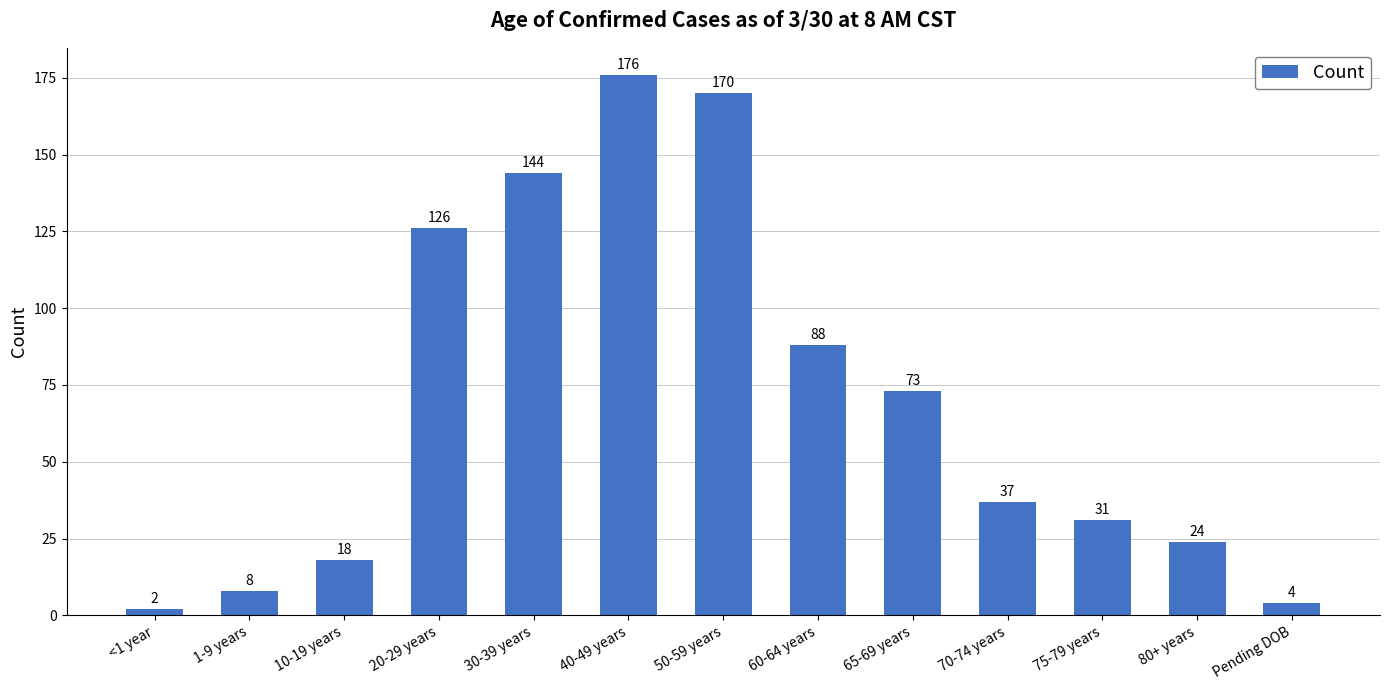

What position from the left is 20-29 years?

4